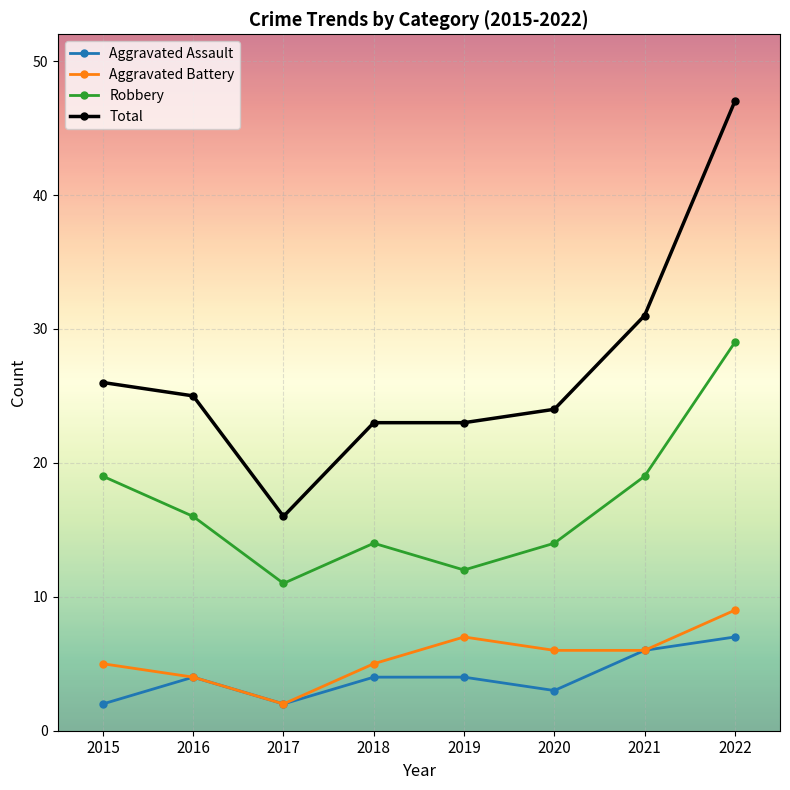

Rank the series by their maximum value, from highest to lowest.

Total, Robbery, Aggravated Battery, Aggravated Assault